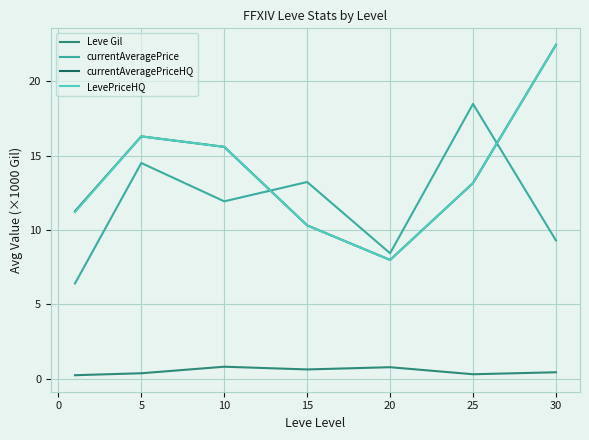

True or false: Leve Gil and currentAveragePrice intersect in this chart.

False